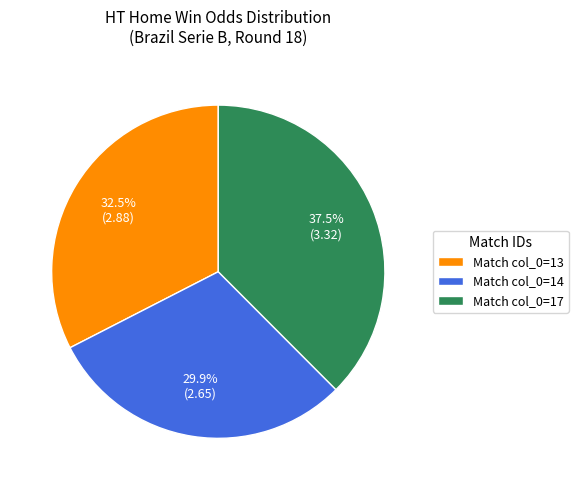

Between Match col_0=14 and Match col_0=17, which is larger?

Match col_0=17